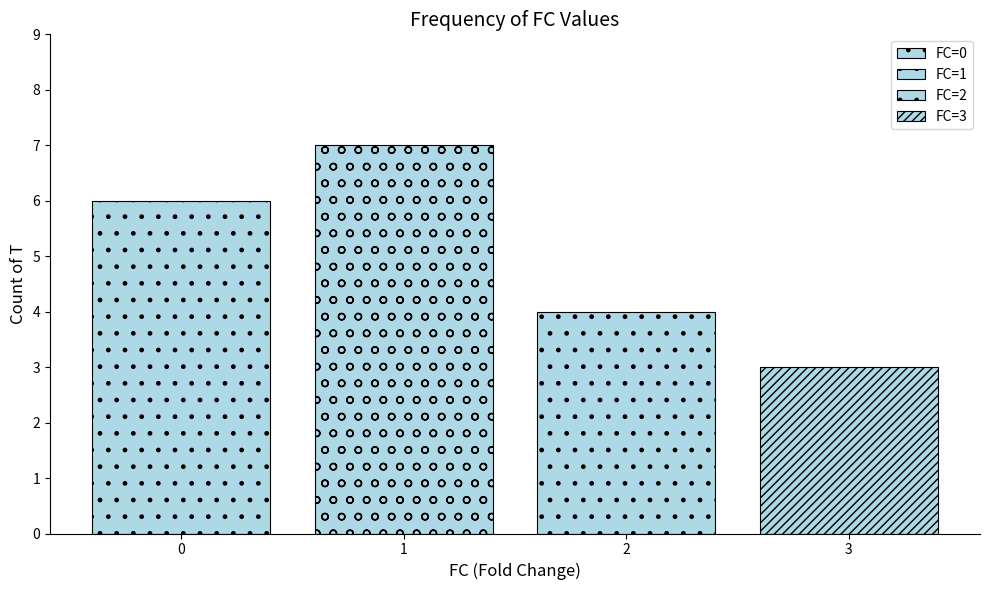

The value at 3 is 3. True or false?

True